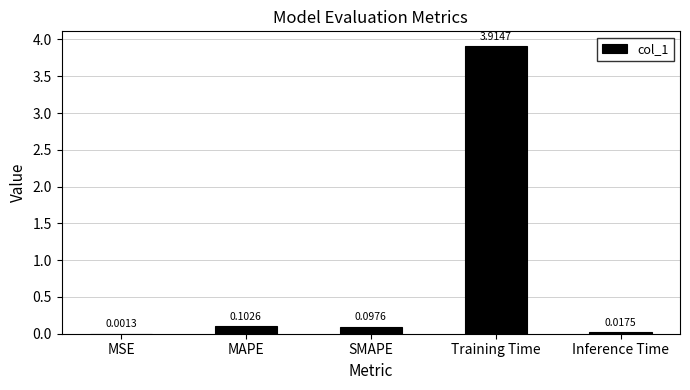

Count the number of categories in the chart.

5